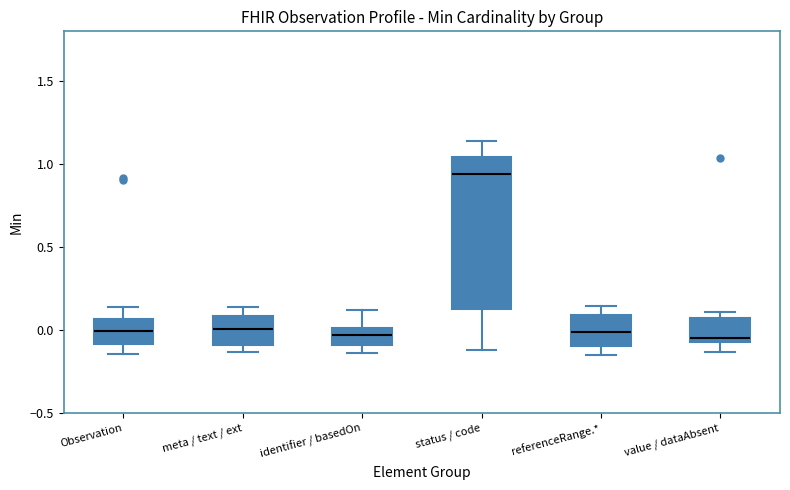

Comparing the boxes themselves (not the whiskers), which one is the tallest?

status / code